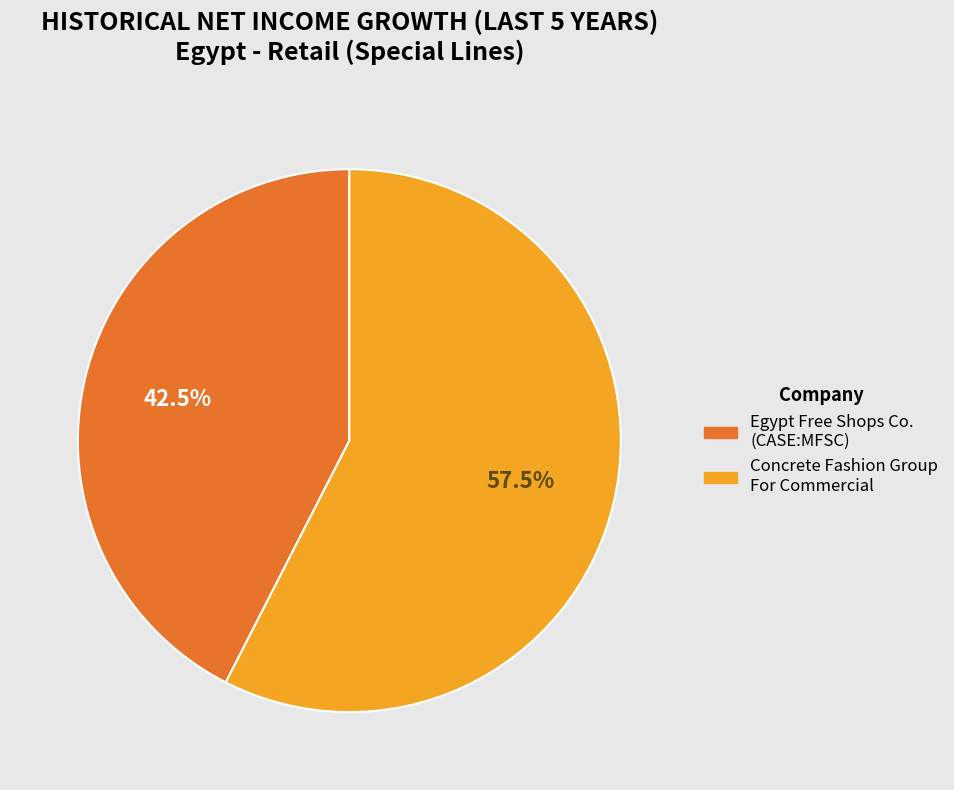

To the nearest percent, what is the difference between the largest and smallest slice percentages?

15%